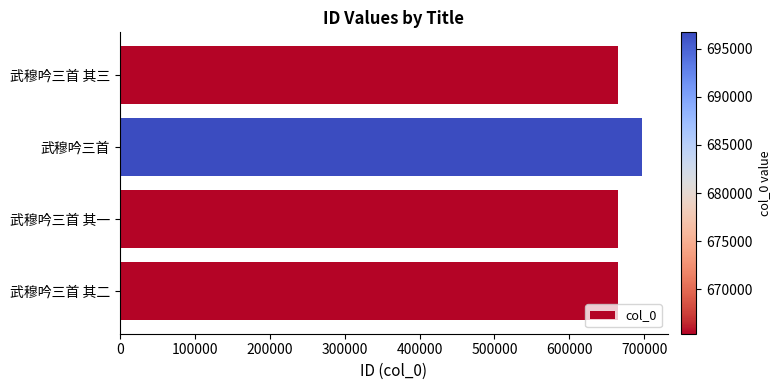

Between 武穆吟三首 and 武穆吟三首 其三, which is larger?

武穆吟三首